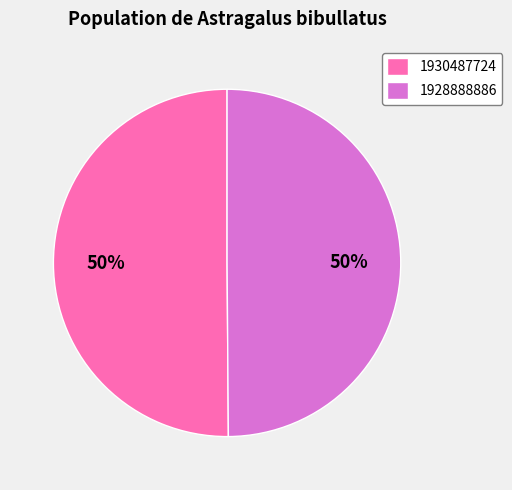

How many slices are in this pie chart?

2